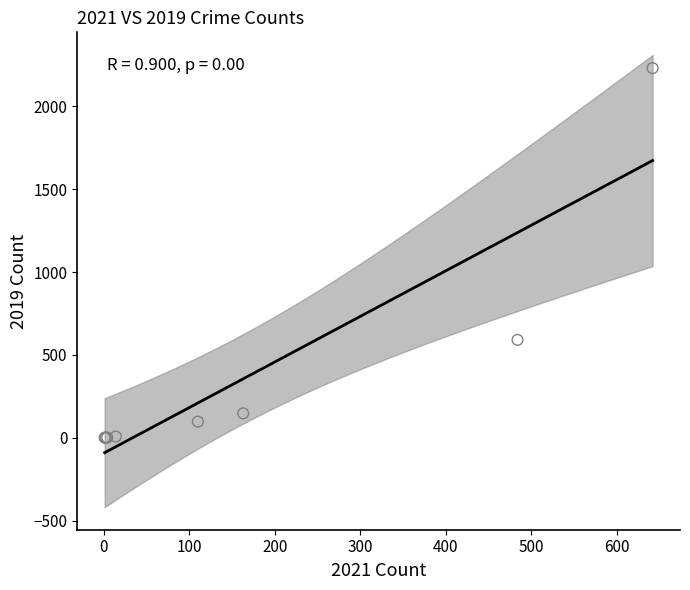

What Y value in the scatter plot is closest to 1115?

591